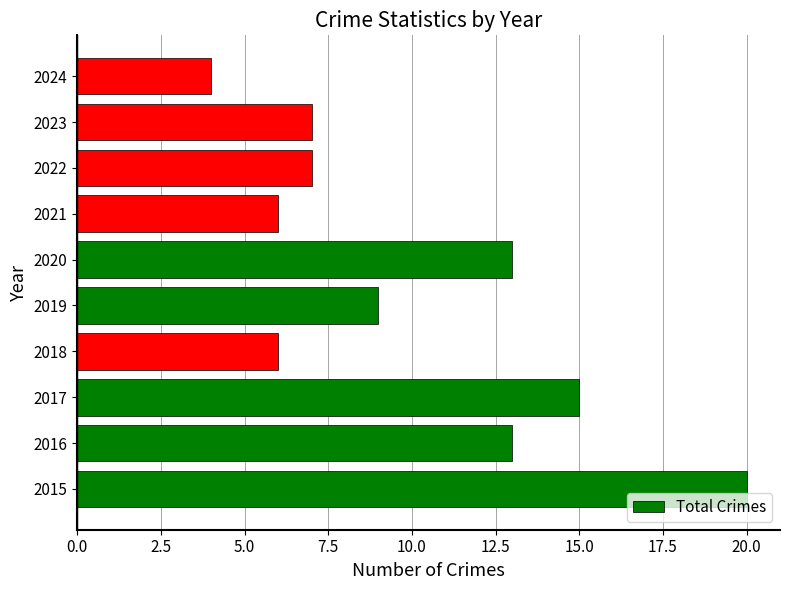

Reading bottom to top, list all the values displayed in this chart.

20	13	15	6	9	13	6	7	7	4